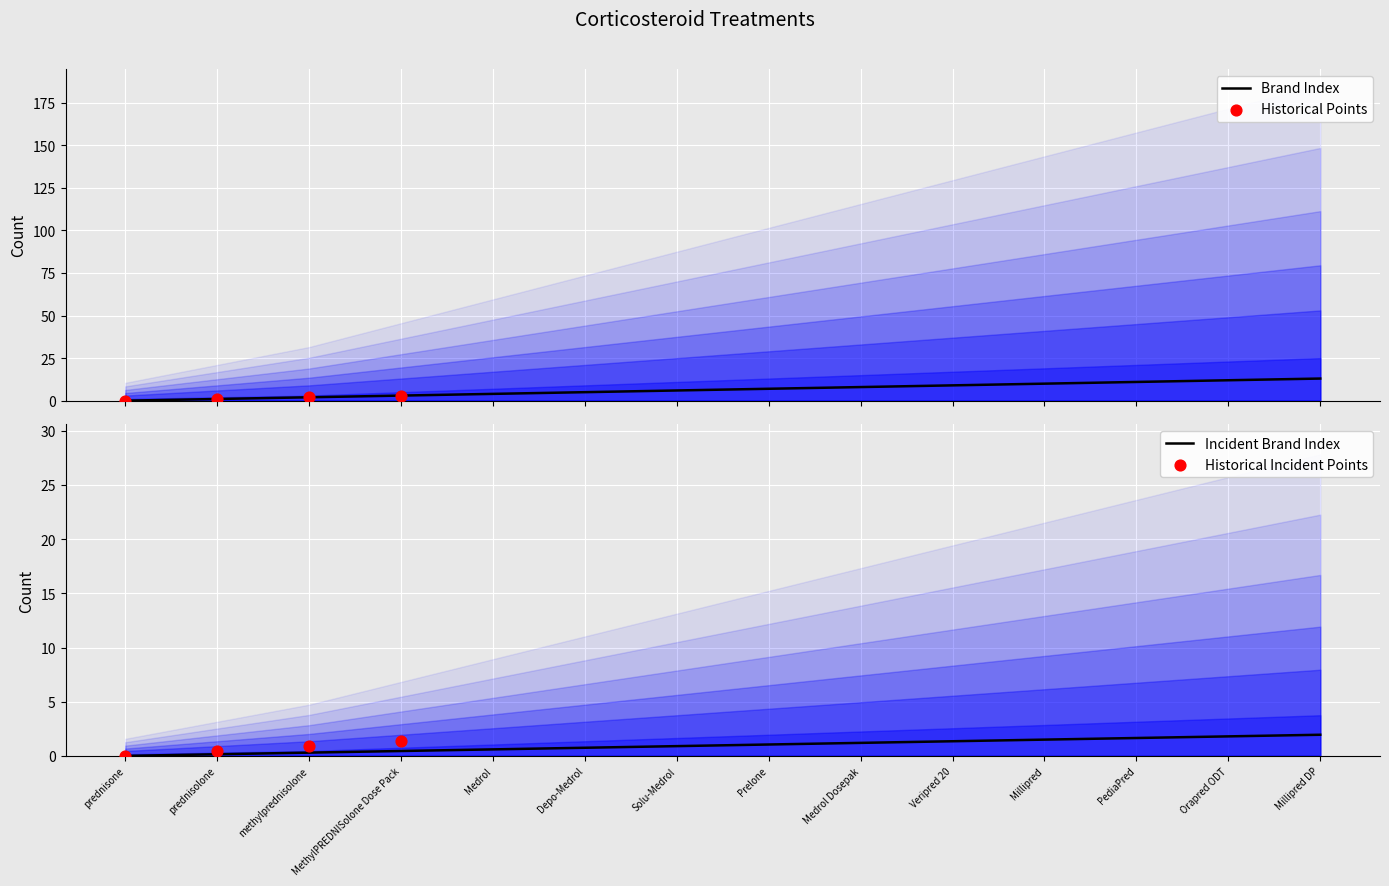

Which series contains the highest Y value?

Brand Index